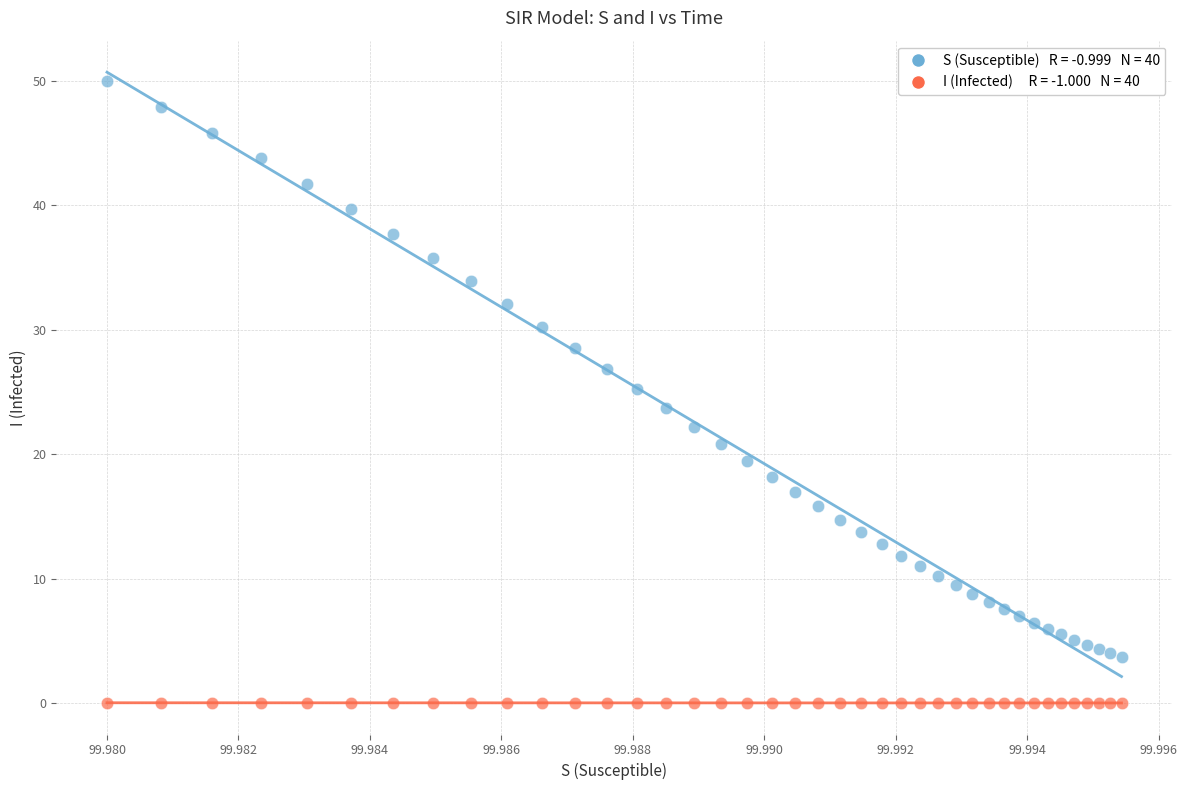

Across all data points, what is the range of Y values (max minus min)?

50.0